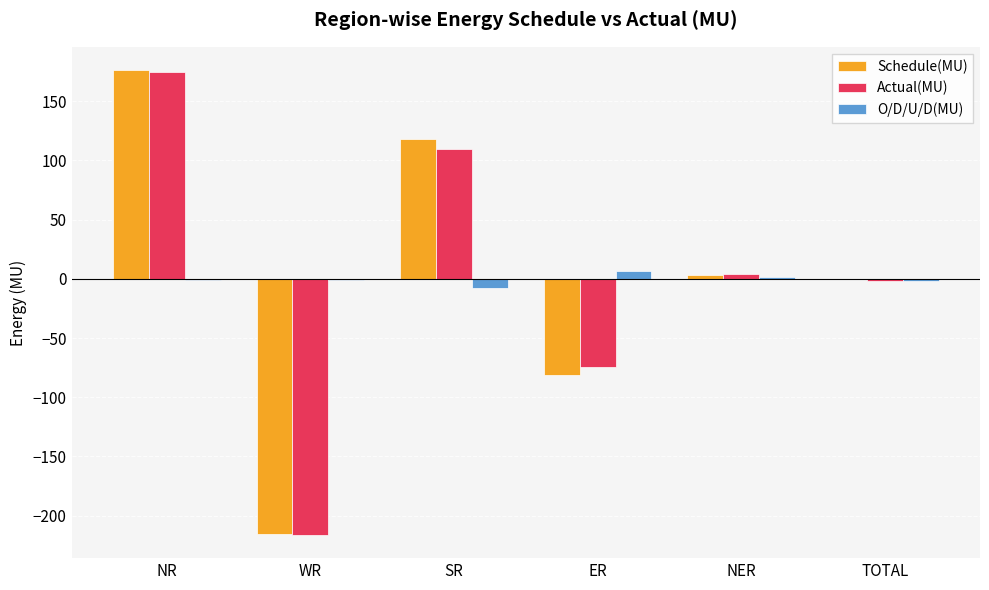

What value does the Actual(MU) series have at ER?

-74.5